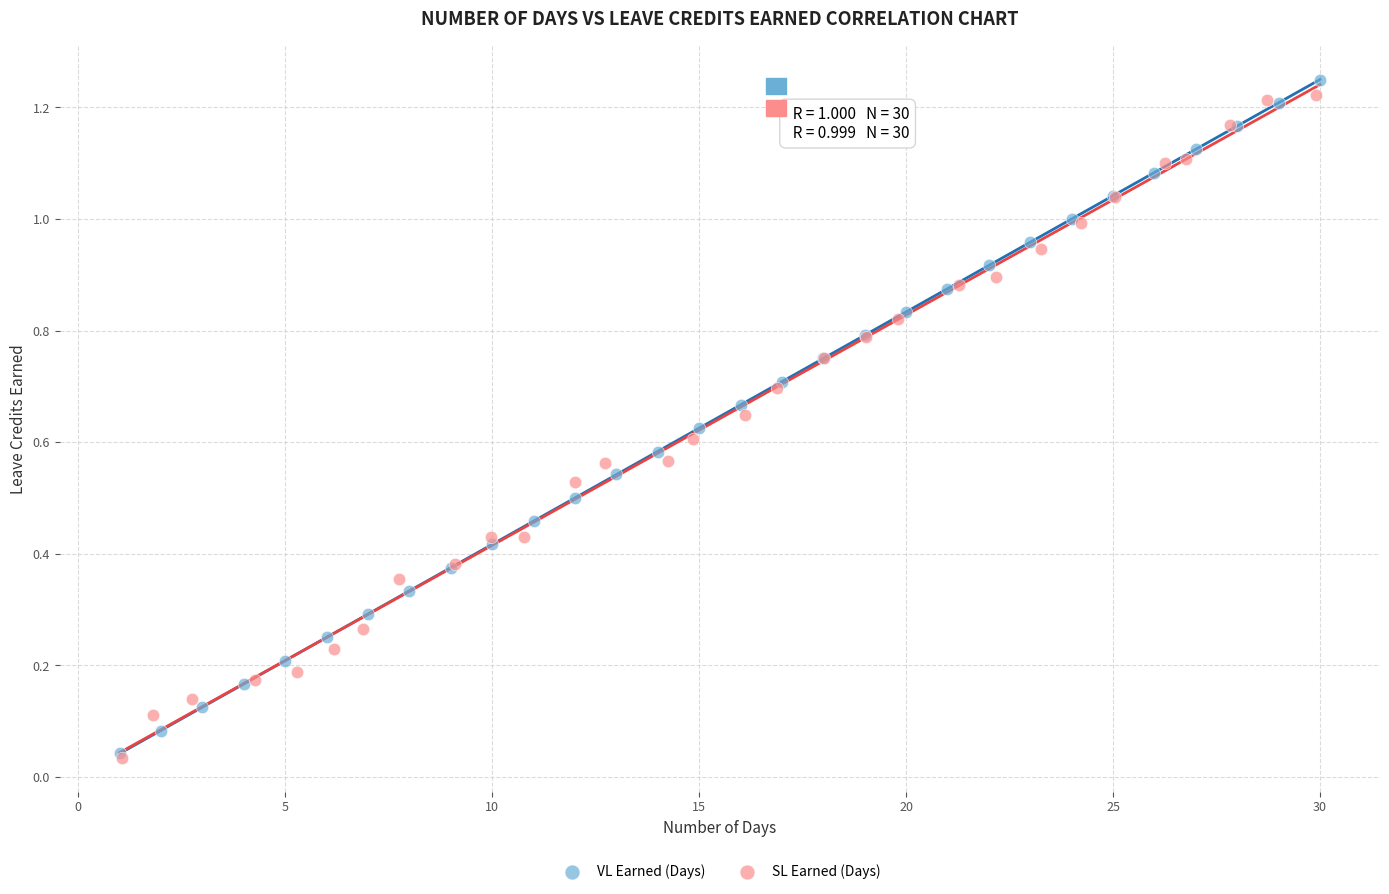

Which series has the widest spread of Y values?

VL Earned (Days)